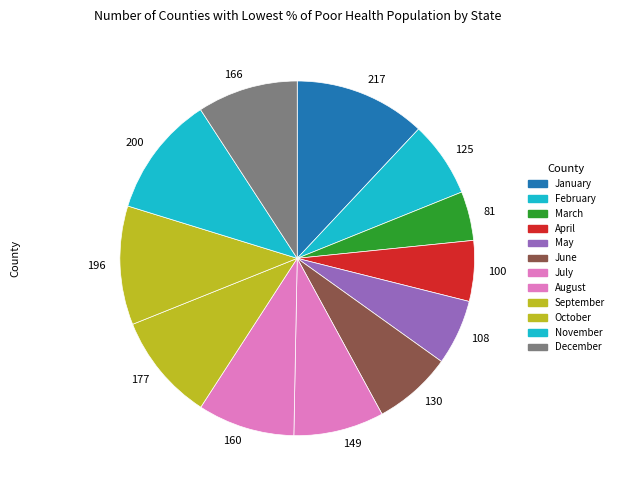

What is the largest slice in the pie chart?

217